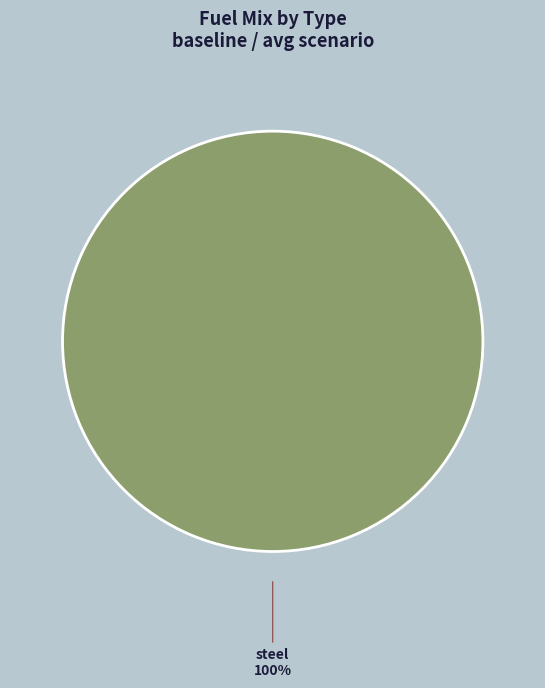

To the nearest percent, what portion does steel represent?

100%